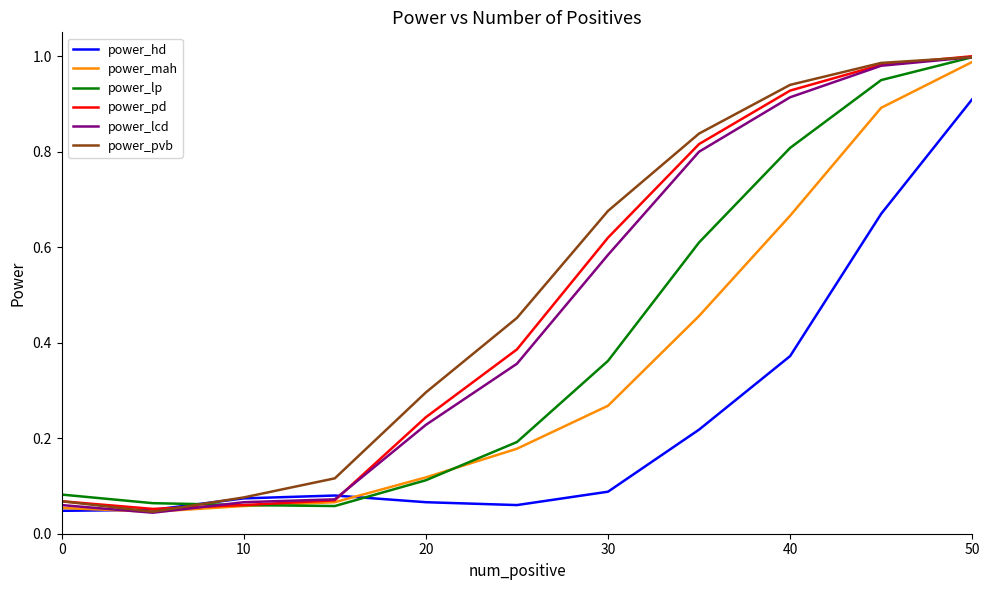

At which category is the sum across all series the highest?

50